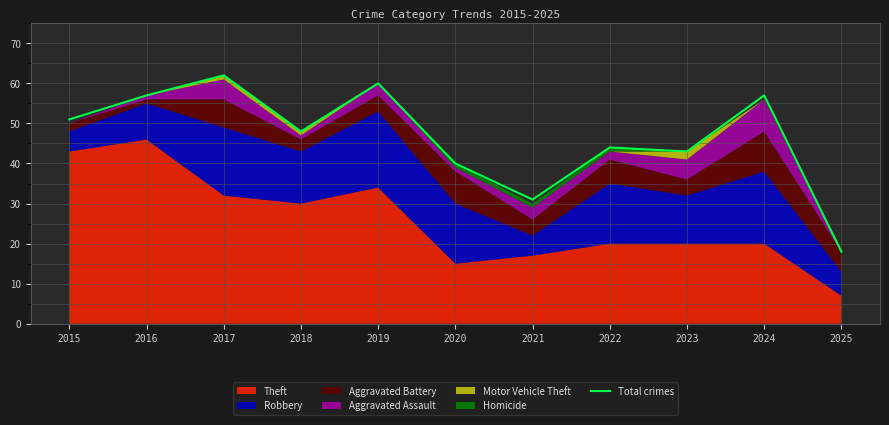

Between 2020 and 2024, which is larger?

2024